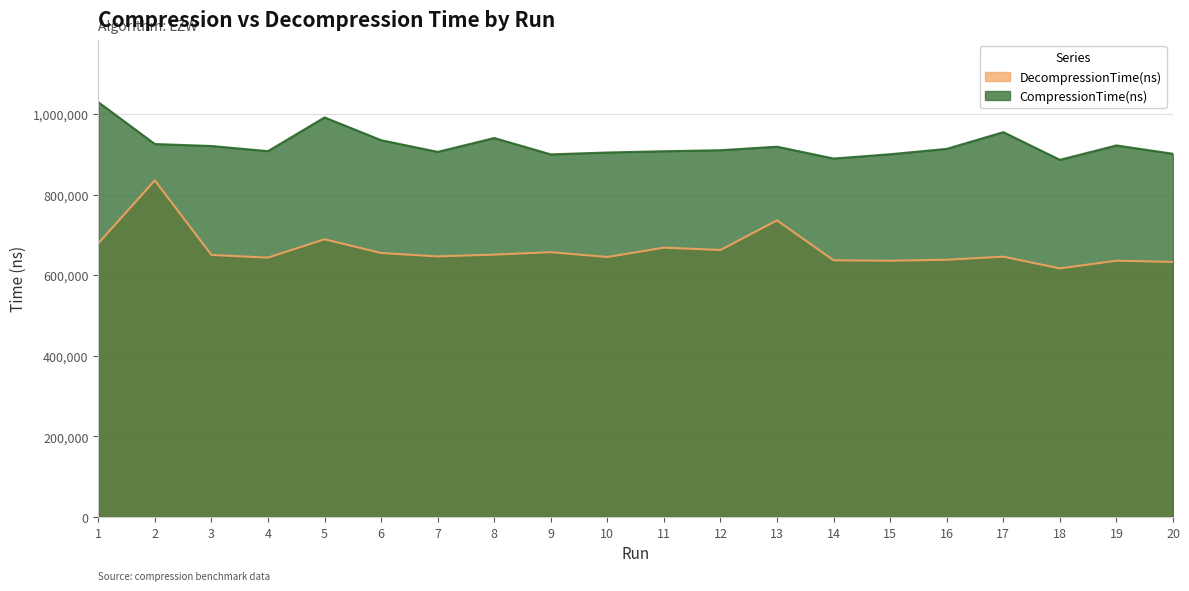

True or false: CompressionTime(ns) and DecompressionTime(ns) intersect in this chart.

False